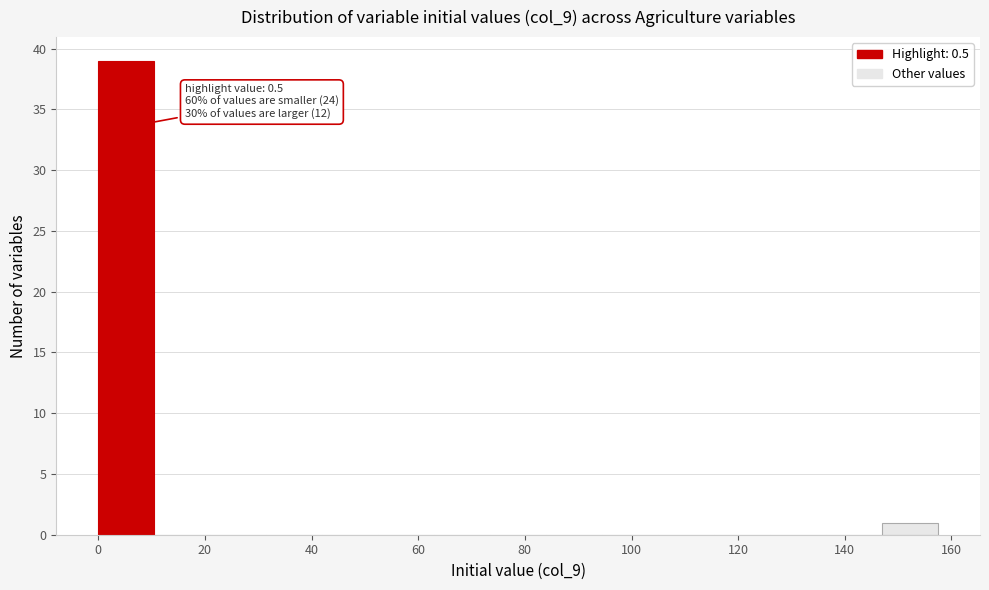

Which range on the x-axis has the tallest bar?

0 to 10